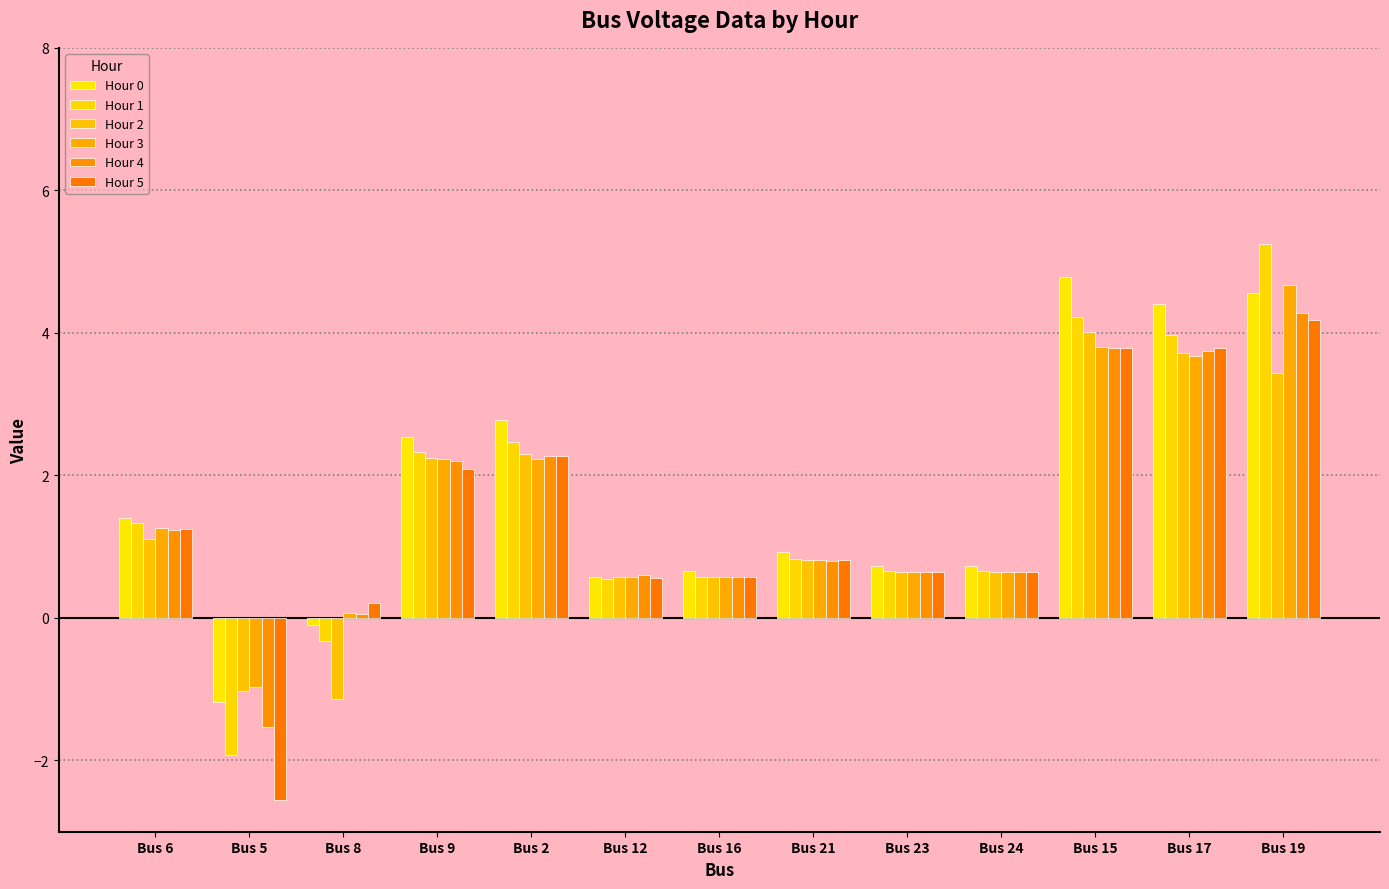

How many series are shown in this chart?

6